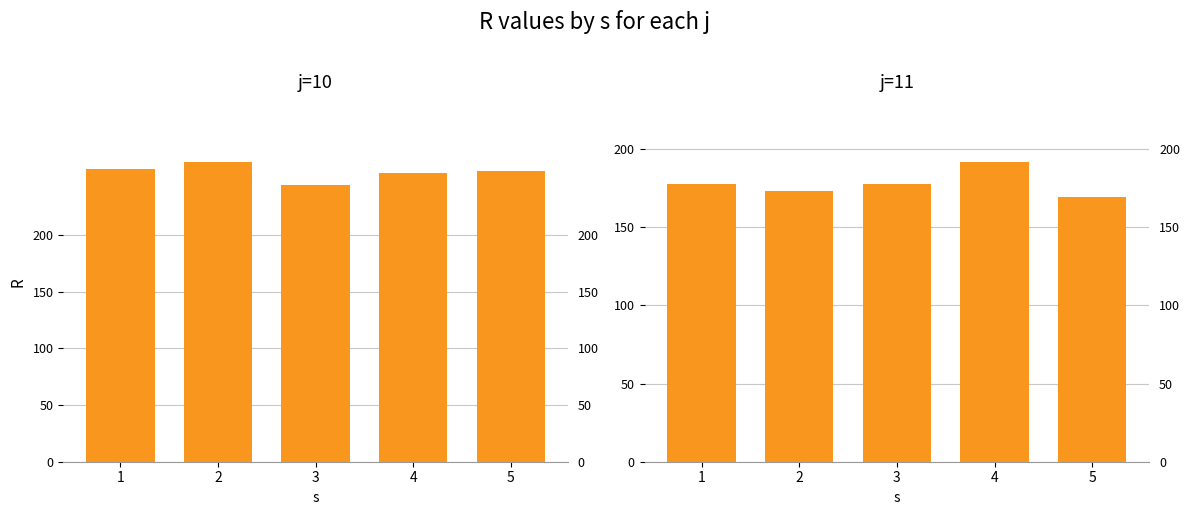

What is the greatest value displayed?

264.8